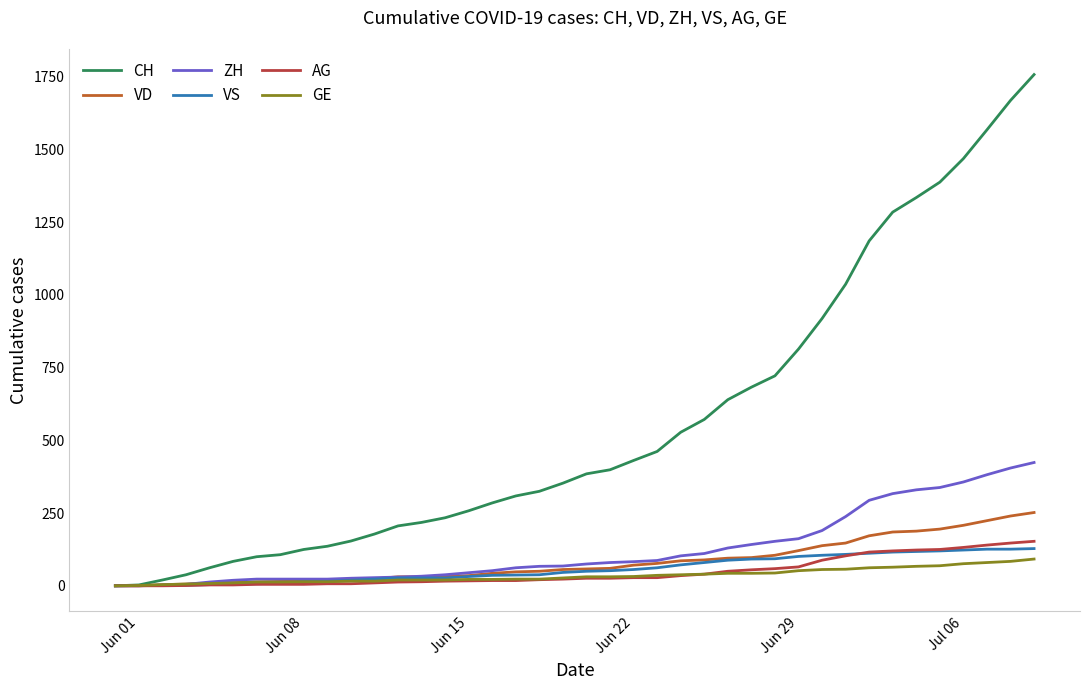

How many lines are shown in the chart?

6